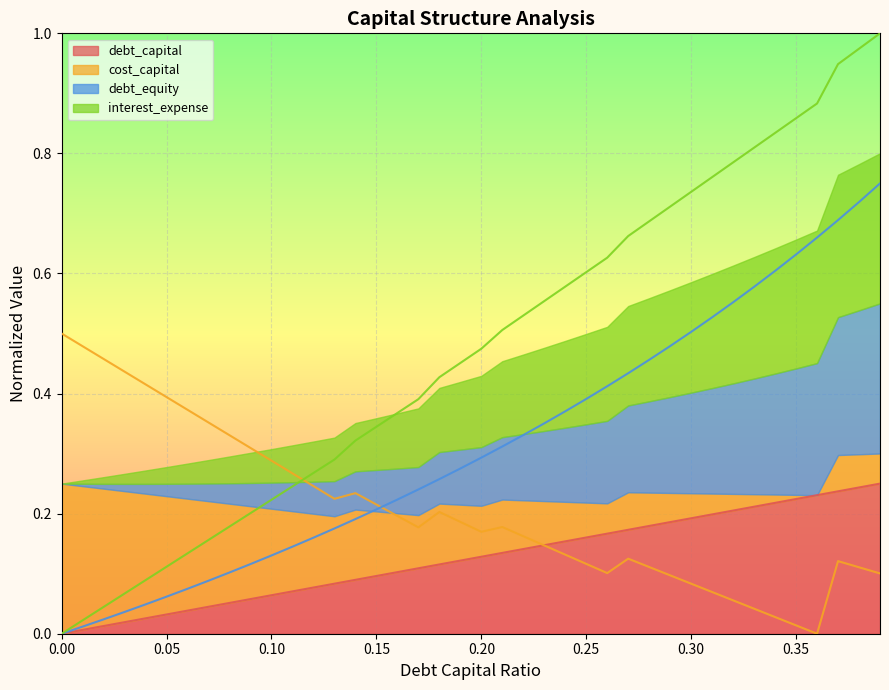

Which series changed the most between 0.23 and 0.32?

interest_expense